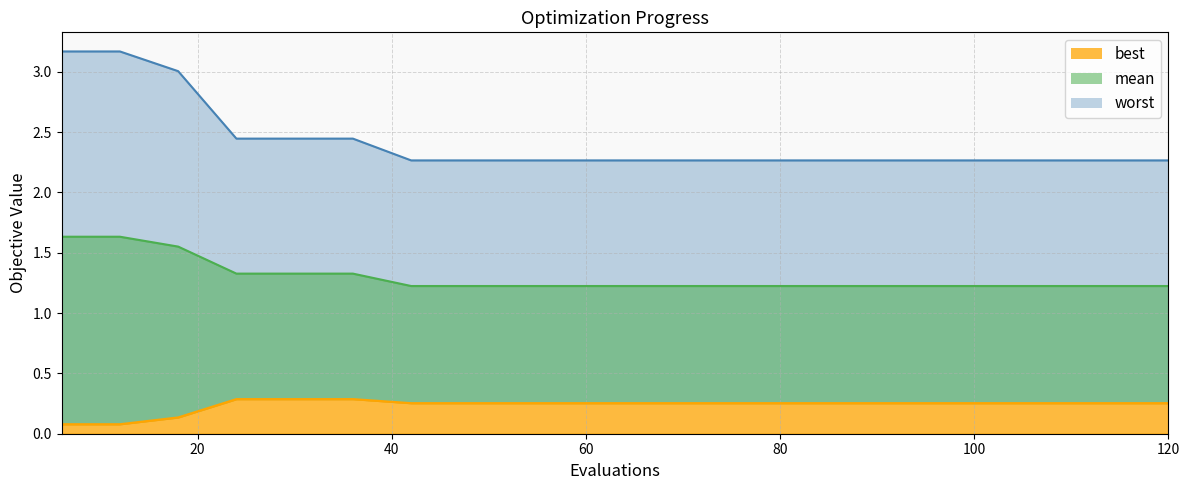

What is the sum of all mean values?

25.9